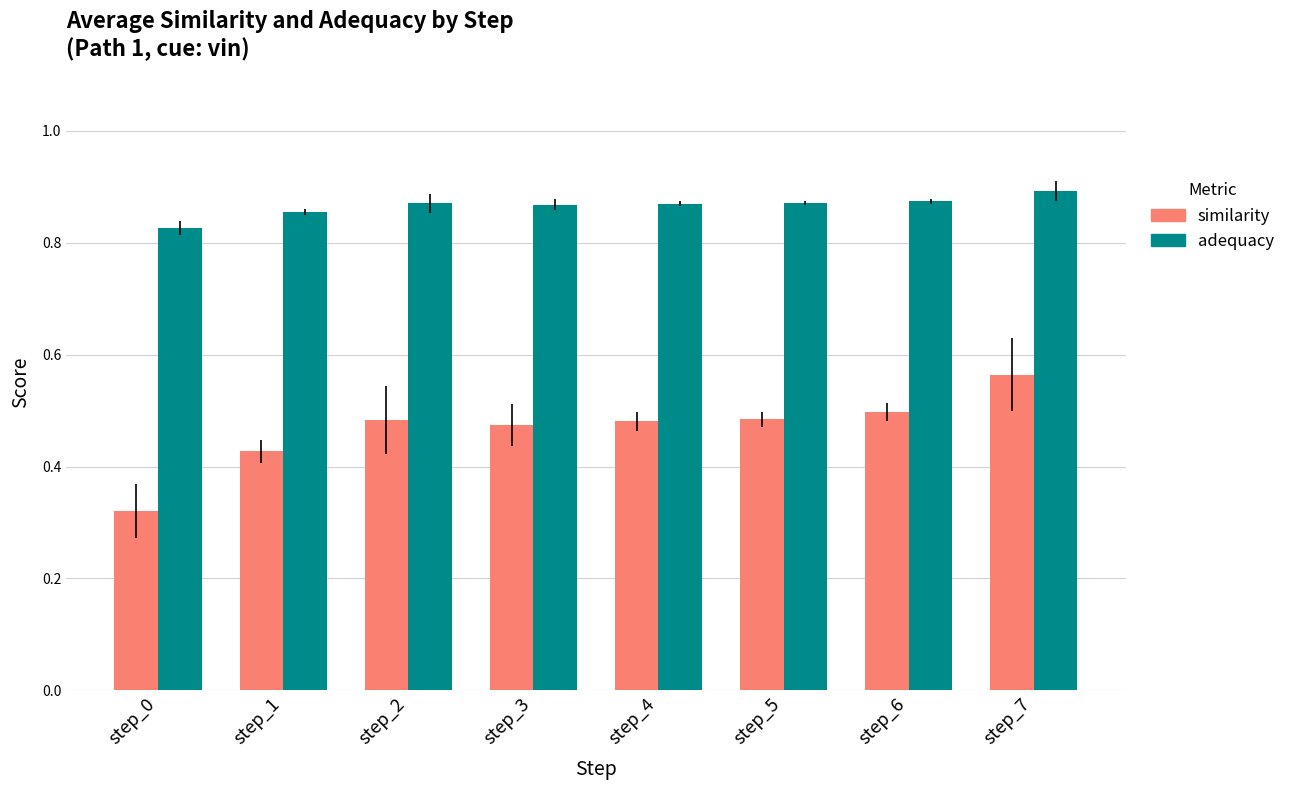

List the series in order of their overall mean, lowest first.

similarity, adequacy